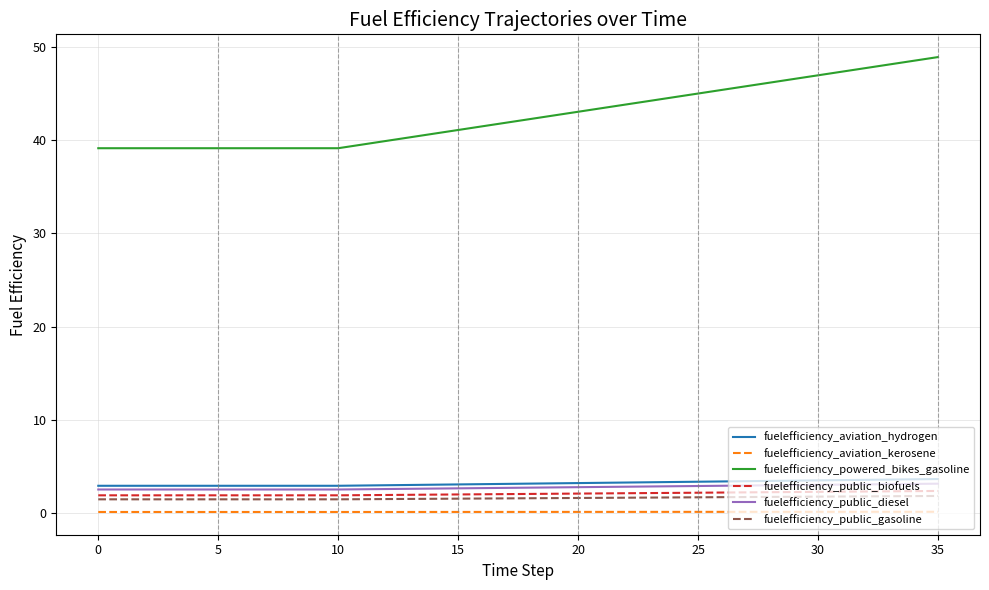

What is the maximum value for fuelefficiency_aviation_hydrogen?

3.6